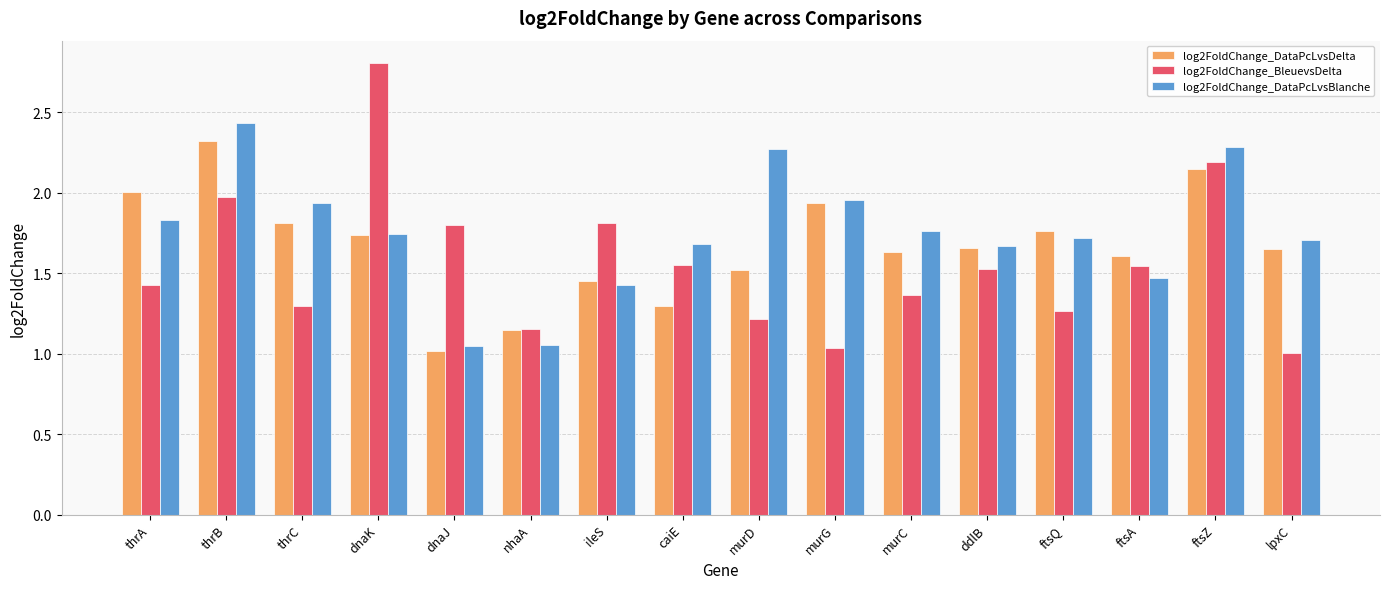

Which category has the lowest value in the log2FoldChange_DataPcLvsDelta series?

dnaJ